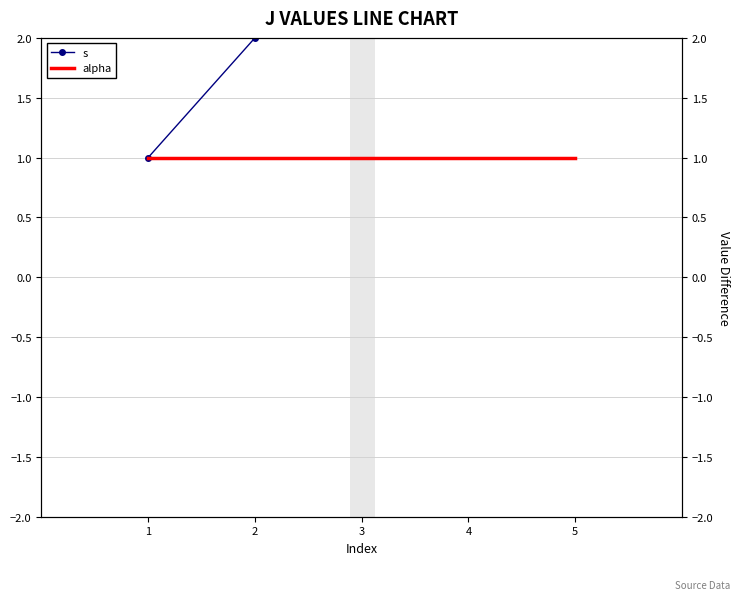

Count the number of categories in the chart.

5